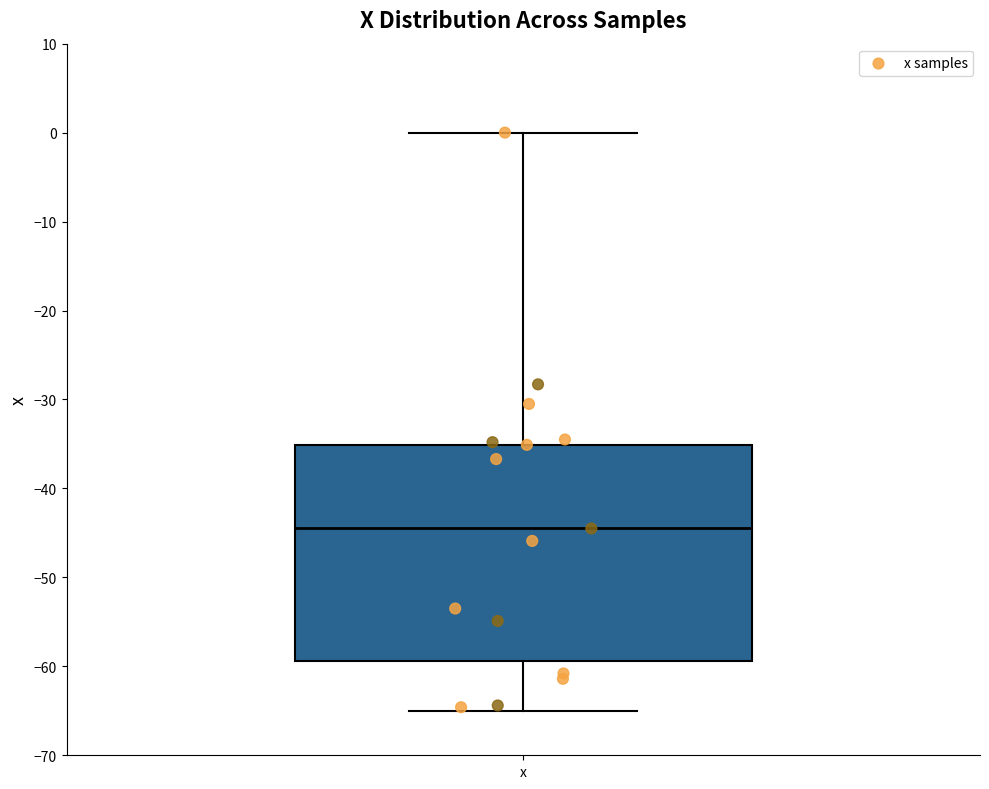

Read this box plot against the y-axis: the position of the median line, the range covered by the box, and the ends of both whiskers. The values are not printed on the chart, so give them approximately, as read against the axis.

median -44, box -59 to -35, whiskers -65 to 0